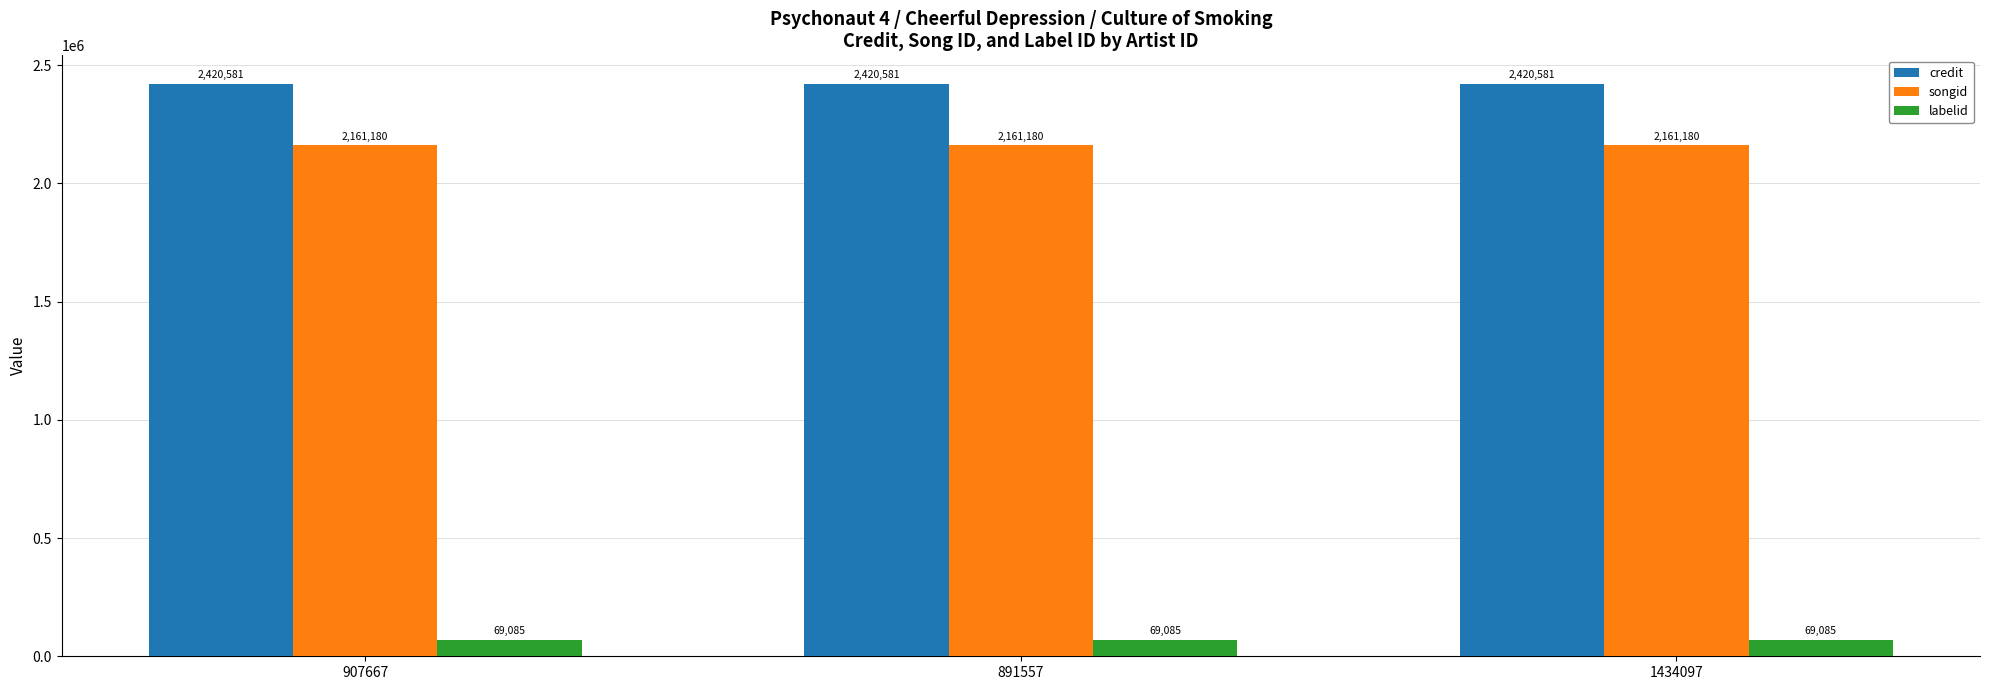

Reading left to right, what are all the values shown in this chart?

credit: 907667=2420581	891557=2420581	1434097=2420581
songid: 907667=2161180	891557=2161180	1434097=2161180
labelid: 907667=69085	891557=69085	1434097=69085